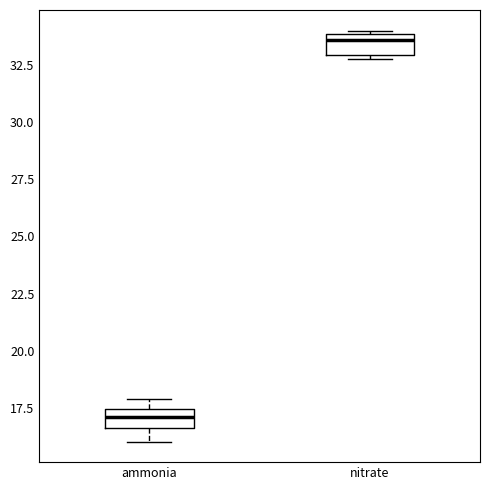

Which box's median line is the lowest?

ammonia